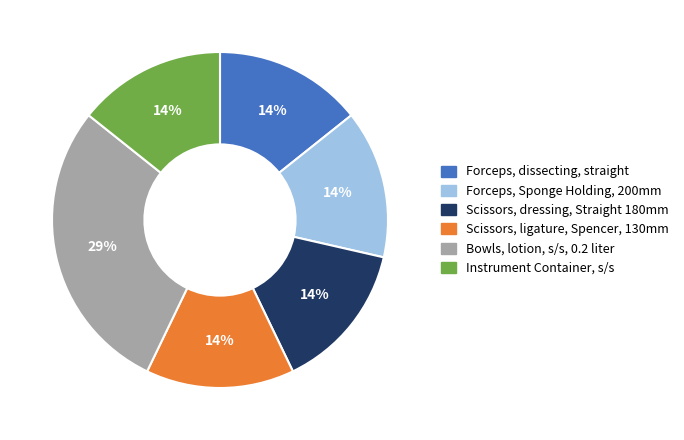

Is it true that Instrument Container, s/s is 14% of the pie?

True